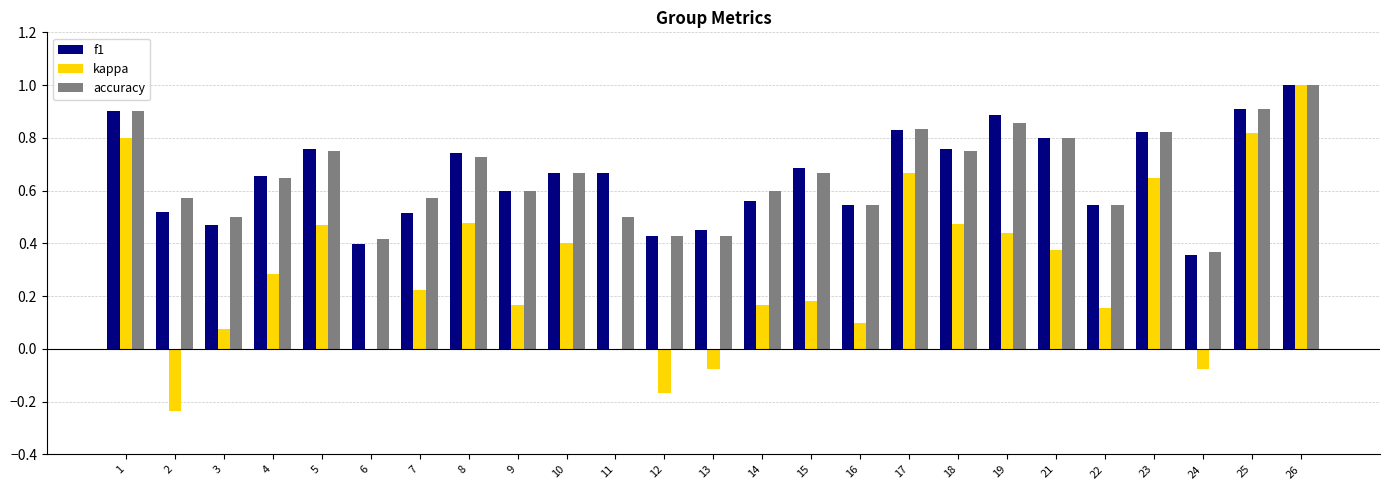

What is the total value across all series at 17?

2.3